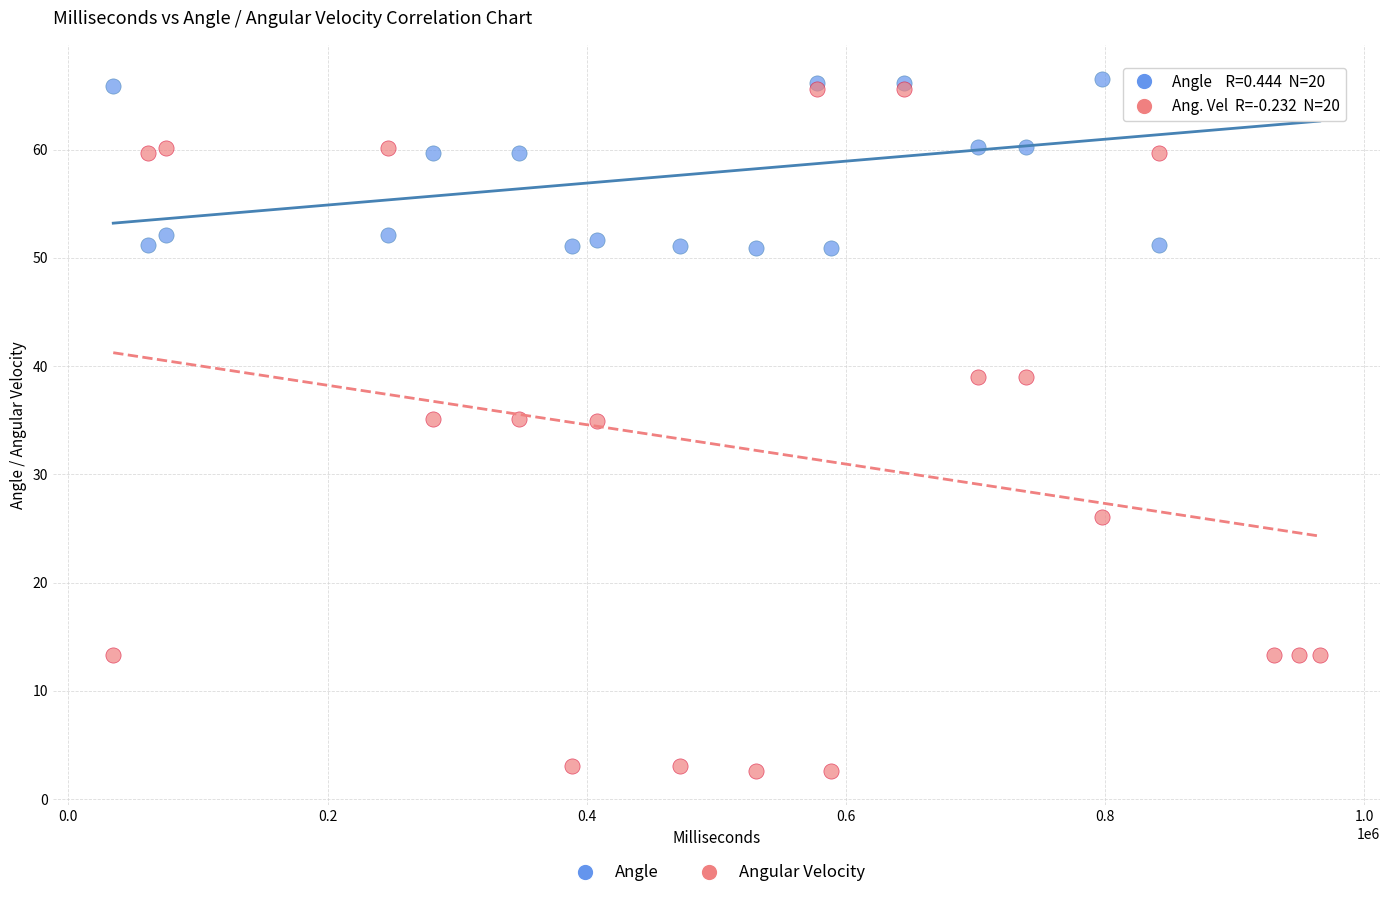

What are all the series names shown in the legend?

Angle, Angular Velocity